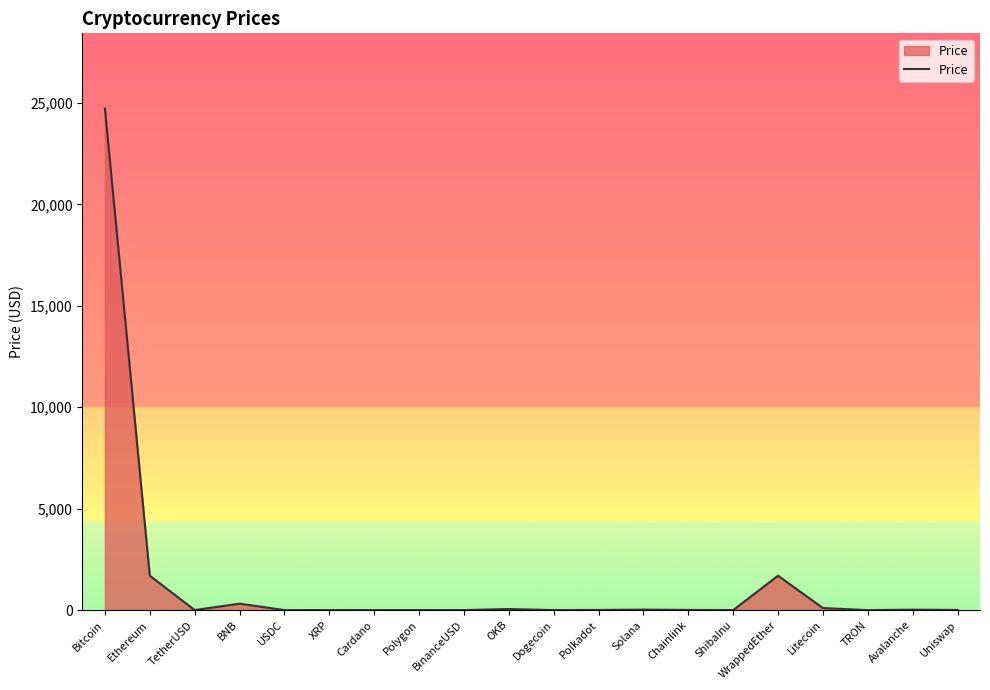

Between WrappedEther and Solana, which is larger?

WrappedEther